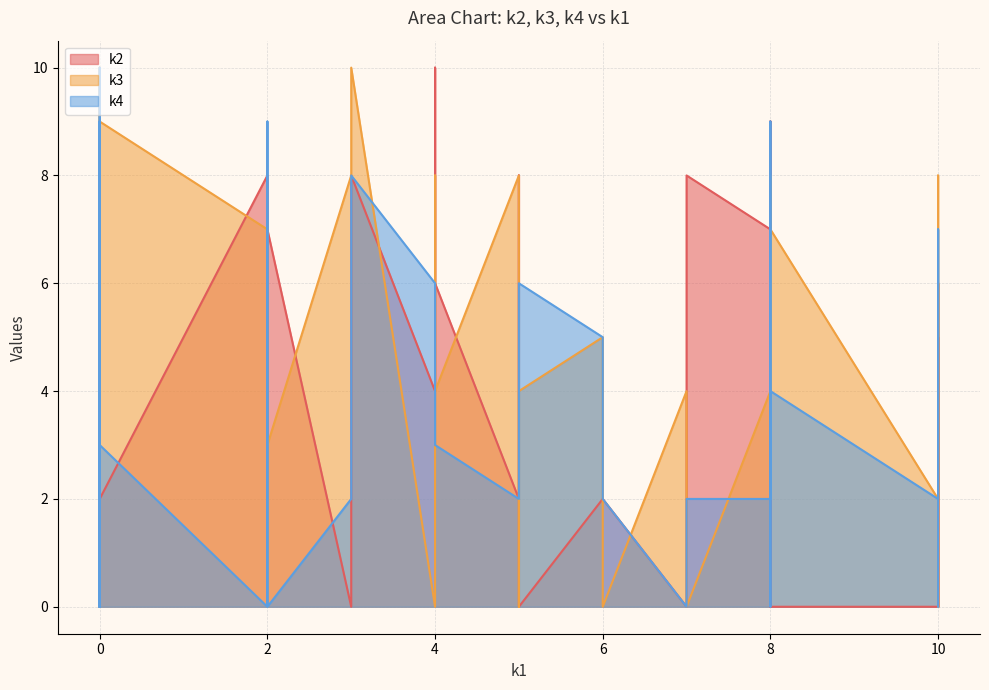

In k3, how many points are higher than both neighbors (excluding endpoints)?

11